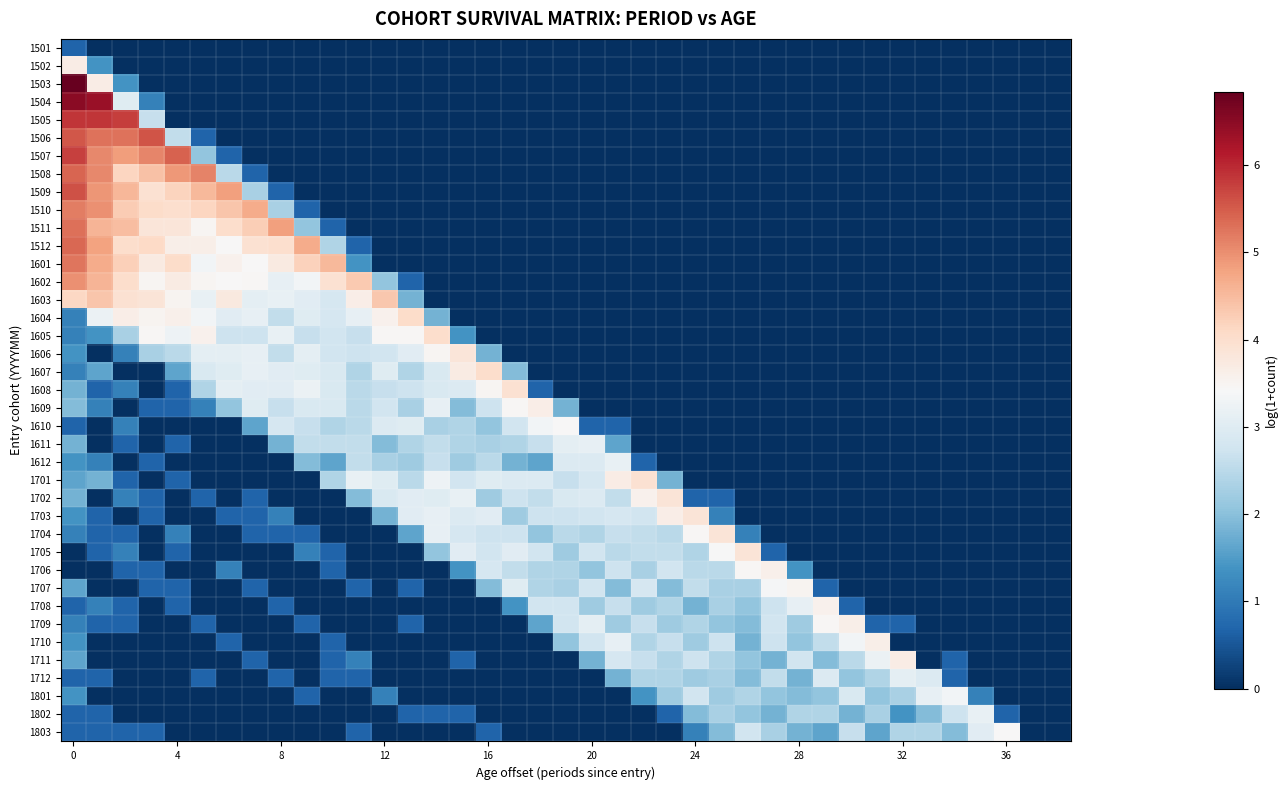

Reading left to right, what are all the values shown in this chart?

1501: 0.7	0.0	0.0	0.0	0.0	0.0	0.0	0.0	0.0	0.0	0.0	0.0	0.0	0.0	0.0	0.0	0.0	0.0	0.0	0.0	0.0	0.0	0.0	0.0	0.0	0.0	0.0	0.0	0.0	0.0	0.0	0.0	0.0	0.0	0.0	0.0	0.0	0.0	0.0
1502: 3.7	1.4	0.0	0.0	0.0	0.0	0.0	0.0	0.0	0.0	0.0	0.0	0.0	0.0	0.0	0.0	0.0	0.0	0.0	0.0	0.0	0.0	0.0	0.0	0.0	0.0	0.0	0.0	0.0	0.0	0.0	0.0	0.0	0.0	0.0	0.0	0.0	0.0	0.0
1503: 6.8	3.7	1.4	0.0	0.0	0.0	0.0	0.0	0.0	0.0	0.0	0.0	0.0	0.0	0.0	0.0	0.0	0.0	0.0	0.0	0.0	0.0	0.0	0.0	0.0	0.0	0.0	0.0	0.0	0.0	0.0	0.0	0.0	0.0	0.0	0.0	0.0	0.0	0.0
1504: 6.5	6.4	3.0	1.1	0.0	0.0	0.0	0.0	0.0	0.0	0.0	0.0	0.0	0.0	0.0	0.0	0.0	0.0	0.0	0.0	0.0	0.0	0.0	0.0	0.0	0.0	0.0	0.0	0.0	0.0	0.0	0.0	0.0	0.0	0.0	0.0	0.0	0.0	0.0
1505: 5.9	5.9	5.8	2.6	0.0	0.0	0.0	0.0	0.0	0.0	0.0	0.0	0.0	0.0	0.0	0.0	0.0	0.0	0.0	0.0	0.0	0.0	0.0	0.0	0.0	0.0	0.0	0.0	0.0	0.0	0.0	0.0	0.0	0.0	0.0	0.0	0.0	0.0	0.0
1506: 5.5	5.3	5.3	5.6	2.6	0.7	0.0	0.0	0.0	0.0	0.0	0.0	0.0	0.0	0.0	0.0	0.0	0.0	0.0	0.0	0.0	0.0	0.0	0.0	0.0	0.0	0.0	0.0	0.0	0.0	0.0	0.0	0.0	0.0	0.0	0.0	0.0	0.0	0.0
1507: 5.8	5.0	4.8	5.1	5.4	2.1	0.7	0.0	0.0	0.0	0.0	0.0	0.0	0.0	0.0	0.0	0.0	0.0	0.0	0.0	0.0	0.0	0.0	0.0	0.0	0.0	0.0	0.0	0.0	0.0	0.0	0.0	0.0	0.0	0.0	0.0	0.0	0.0	0.0
1508: 5.4	5.0	4.1	4.4	4.9	5.1	2.5	0.7	0.0	0.0	0.0	0.0	0.0	0.0	0.0	0.0	0.0	0.0	0.0	0.0	0.0	0.0	0.0	0.0	0.0	0.0	0.0	0.0	0.0	0.0	0.0	0.0	0.0	0.0	0.0	0.0	0.0	0.0	0.0
1509: 5.6	4.9	4.5	4.0	4.2	4.5	4.8	2.3	0.7	0.0	0.0	0.0	0.0	0.0	0.0	0.0	0.0	0.0	0.0	0.0	0.0	0.0	0.0	0.0	0.0	0.0	0.0	0.0	0.0	0.0	0.0	0.0	0.0	0.0	0.0	0.0	0.0	0.0	0.0
1510: 5.2	5.0	4.3	4.0	4.0	4.1	4.4	4.7	2.3	0.7	0.0	0.0	0.0	0.0	0.0	0.0	0.0	0.0	0.0	0.0	0.0	0.0	0.0	0.0	0.0	0.0	0.0	0.0	0.0	0.0	0.0	0.0	0.0	0.0	0.0	0.0	0.0	0.0	0.0
1511: 5.3	4.6	4.5	3.8	3.8	3.5	4.0	4.3	4.8	2.1	0.7	0.0	0.0	0.0	0.0	0.0	0.0	0.0	0.0	0.0	0.0	0.0	0.0	0.0	0.0	0.0	0.0	0.0	0.0	0.0	0.0	0.0	0.0	0.0	0.0	0.0	0.0	0.0	0.0
1512: 5.4	4.8	4.0	4.1	3.6	3.6	3.4	4.0	4.0	4.7	2.4	0.7	0.0	0.0	0.0	0.0	0.0	0.0	0.0	0.0	0.0	0.0	0.0	0.0	0.0	0.0	0.0	0.0	0.0	0.0	0.0	0.0	0.0	0.0	0.0	0.0	0.0	0.0	0.0
1601: 5.3	4.7	4.2	3.7	4.1	3.3	3.6	3.4	3.7	4.2	4.5	1.4	0.0	0.0	0.0	0.0	0.0	0.0	0.0	0.0	0.0	0.0	0.0	0.0	0.0	0.0	0.0	0.0	0.0	0.0	0.0	0.0	0.0	0.0	0.0	0.0	0.0	0.0	0.0
1602: 5.0	4.6	4.0	3.5	3.7	3.5	3.4	3.5	3.1	3.3	3.9	4.3	2.1	0.7	0.0	0.0	0.0	0.0	0.0	0.0	0.0	0.0	0.0	0.0	0.0	0.0	0.0	0.0	0.0	0.0	0.0	0.0	0.0	0.0	0.0	0.0	0.0	0.0	0.0
1603: 4.1	4.4	3.9	3.9	3.5	3.2	3.8	3.1	3.2	3.0	2.8	3.6	4.3	1.8	0.0	0.0	0.0	0.0	0.0	0.0	0.0	0.0	0.0	0.0	0.0	0.0	0.0	0.0	0.0	0.0	0.0	0.0	0.0	0.0	0.0	0.0	0.0	0.0	0.0
1604: 1.1	3.2	3.6	3.5	3.6	3.3	3.0	3.1	2.6	3.0	2.8	3.1	3.6	4.0	1.8	0.0	0.0	0.0	0.0	0.0	0.0	0.0	0.0	0.0	0.0	0.0	0.0	0.0	0.0	0.0	0.0	0.0	0.0	0.0	0.0	0.0	0.0	0.0	0.0
1605: 1.1	1.4	2.3	3.5	3.3	3.6	2.7	2.7	3.2	2.6	2.8	2.6	3.5	3.5	4.0	1.4	0.0	0.0	0.0	0.0	0.0	0.0	0.0	0.0	0.0	0.0	0.0	0.0	0.0	0.0	0.0	0.0	0.0	0.0	0.0	0.0	0.0	0.0	0.0
1606: 1.4	0.0	1.1	2.3	2.5	3.1	3.1	3.1	2.6	3.1	2.8	2.7	2.8	3.0	3.5	3.8	1.8	0.0	0.0	0.0	0.0	0.0	0.0	0.0	0.0	0.0	0.0	0.0	0.0	0.0	0.0	0.0	0.0	0.0	0.0	0.0	0.0	0.0	0.0
1607: 1.1	1.6	0.0	0.0	1.6	2.9	3.0	3.1	3.0	3.0	2.9	2.4	3.0	2.4	2.9	3.7	4.0	1.9	0.0	0.0	0.0	0.0	0.0	0.0	0.0	0.0	0.0	0.0	0.0	0.0	0.0	0.0	0.0	0.0	0.0	0.0	0.0	0.0	0.0
1608: 1.8	0.7	1.1	0.0	0.7	2.4	3.1	3.0	3.0	3.2	2.9	2.5	2.6	2.7	2.9	2.9	3.5	4.0	0.7	0.0	0.0	0.0	0.0	0.0	0.0	0.0	0.0	0.0	0.0	0.0	0.0	0.0	0.0	0.0	0.0	0.0	0.0	0.0	0.0
1609: 1.9	1.1	0.0	0.7	0.7	1.1	2.1	3.0	2.6	2.9	2.9	2.5	2.8	2.3	3.1	1.9	2.7	3.5	3.6	1.8	0.0	0.0	0.0	0.0	0.0	0.0	0.0	0.0	0.0	0.0	0.0	0.0	0.0	0.0	0.0	0.0	0.0	0.0	0.0
1610: 0.7	0.0	1.1	0.0	0.0	0.0	0.0	1.6	2.8	2.6	2.4	2.5	2.9	3.0	2.3	2.4	2.1	2.8	3.3	3.4	0.7	0.7	0.0	0.0	0.0	0.0	0.0	0.0	0.0	0.0	0.0	0.0	0.0	0.0	0.0	0.0	0.0	0.0	0.0
1611: 1.8	0.0	0.7	0.0	0.7	0.0	0.0	0.0	1.8	2.6	2.6	2.6	1.9	2.4	2.6	2.4	2.3	2.4	2.6	3.1	3.1	1.6	0.0	0.0	0.0	0.0	0.0	0.0	0.0	0.0	0.0	0.0	0.0	0.0	0.0	0.0	0.0	0.0	0.0
1612: 1.4	1.1	0.0	0.7	0.0	0.0	0.0	0.0	0.0	1.9	1.6	2.6	2.3	2.2	2.6	2.2	2.5	1.8	1.6	2.9	2.9	3.2	0.7	0.0	0.0	0.0	0.0	0.0	0.0	0.0	0.0	0.0	0.0	0.0	0.0	0.0	0.0	0.0	0.0
1701: 1.6	1.8	0.7	0.0	0.7	0.0	0.0	0.0	0.0	0.0	2.4	3.2	3.0	2.5	3.3	2.8	3.0	2.9	2.9	2.6	2.8	3.7	4.0	1.8	0.0	0.0	0.0	0.0	0.0	0.0	0.0	0.0	0.0	0.0	0.0	0.0	0.0	0.0	0.0
1702: 1.8	0.0	1.1	0.7	0.0	0.7	0.0	0.7	0.0	0.0	0.0	1.9	2.9	3.0	3.0	3.2	2.2	2.7	2.6	2.9	2.9	2.6	3.6	3.9	0.7	0.7	0.0	0.0	0.0	0.0	0.0	0.0	0.0	0.0	0.0	0.0	0.0	0.0	0.0
1703: 1.4	0.7	0.0	0.7	0.0	0.0	0.7	0.7	1.1	0.0	0.0	0.0	1.8	3.0	3.1	2.9	3.0	2.2	2.7	2.7	2.8	2.8	2.8	3.6	3.9	1.1	0.0	0.0	0.0	0.0	0.0	0.0	0.0	0.0	0.0	0.0	0.0	0.0	0.0
1704: 1.1	0.7	0.7	0.0	1.1	0.0	0.0	0.7	0.7	0.7	0.0	0.0	0.0	1.6	3.1	2.8	2.7	2.7	2.1	2.5	2.4	2.6	2.6	2.5	3.5	3.9	1.1	0.0	0.0	0.0	0.0	0.0	0.0	0.0	0.0	0.0	0.0	0.0	0.0
1705: 0.0	0.7	1.1	0.0	0.7	0.0	0.0	0.0	0.0	1.1	0.7	0.0	0.0	0.0	2.1	3.0	2.8	3.0	2.8	2.2	2.8	2.5	2.6	2.6	2.4	3.4	3.9	0.7	0.0	0.0	0.0	0.0	0.0	0.0	0.0	0.0	0.0	0.0	0.0
1706: 0.0	0.0	0.7	0.7	0.0	0.0	1.1	0.0	0.0	0.0	0.7	0.0	0.0	0.0	0.0	1.4	2.8	2.6	2.4	2.4	2.1	2.7	2.3	2.8	2.5	2.5	3.5	3.6	1.4	0.0	0.0	0.0	0.0	0.0	0.0	0.0	0.0	0.0	0.0
1707: 1.6	0.0	0.0	0.7	0.7	0.0	0.0	0.7	0.0	0.0	0.0	0.7	0.0	0.7	0.0	0.0	1.9	3.0	2.4	2.3	2.8	1.9	2.8	1.9	2.6	2.3	2.3	3.4	3.5	0.7	0.0	0.0	0.0	0.0	0.0	0.0	0.0	0.0	0.0
1708: 0.7	1.1	0.7	0.0	0.7	0.0	0.0	0.0	0.7	0.0	0.0	0.0	0.0	0.0	0.0	0.0	0.0	1.4	2.8	2.8	2.2	2.6	2.2	2.4	1.8	2.3	2.1	2.7	3.1	3.6	0.7	0.0	0.0	0.0	0.0	0.0	0.0	0.0	0.0
1709: 1.1	0.7	0.7	0.0	0.0	0.7	0.0	0.0	0.0	0.7	0.0	0.0	0.0	0.7	0.0	0.0	0.0	0.0	1.6	2.8	3.1	2.2	2.6	2.2	2.4	2.1	1.9	2.8	2.2	3.5	3.6	0.7	0.7	0.0	0.0	0.0	0.0	0.0	0.0
1710: 1.4	0.0	0.0	0.0	0.0	0.0	0.7	0.0	0.0	0.0	0.7	0.0	0.0	0.0	0.0	0.0	0.0	0.0	0.0	2.1	2.8	3.1	2.4	2.6	2.2	2.7	1.8	2.7	2.1	2.6	3.3	3.6	0.0	0.0	0.0	0.0	0.0	0.0	0.0
1711: 1.6	0.0	0.0	0.0	0.0	0.0	0.0	0.7	0.0	0.0	0.7	1.1	0.0	0.0	0.0	0.7	0.0	0.0	0.0	0.0	1.8	2.8	2.6	2.4	2.7	2.4	2.1	1.8	2.8	1.9	2.5	3.2	3.7	0.0	0.7	0.0	0.0	0.0	0.0
1712: 0.7	0.7	0.0	0.0	0.0	0.7	0.0	0.0	0.7	0.0	0.7	0.7	0.0	0.0	0.0	0.0	0.0	0.0	0.0	0.0	0.0	1.8	2.4	2.4	2.2	2.3	1.9	2.6	1.8	2.9	2.1	2.4	3.1	2.9	0.7	0.0	0.0	0.0	0.0
1801: 1.4	0.0	0.0	0.0	0.0	0.0	0.0	0.0	0.0	0.7	0.0	0.0	1.1	0.0	0.0	0.0	0.0	0.0	0.0	0.0	0.0	0.0	1.4	2.2	2.8	2.2	2.4	2.1	1.9	2.1	2.9	2.1	2.3	3.1	3.3	1.1	0.0	0.0	0.0
1802: 0.7	0.7	0.0	0.0	0.0	0.0	0.0	0.0	0.0	0.0	0.0	0.0	0.0	0.7	0.7	0.7	0.0	0.0	0.0	0.0	0.0	0.0	0.0	0.7	1.9	2.3	2.1	1.8	2.4	2.4	1.8	2.3	1.4	1.9	2.7	3.2	0.7	0.0	0.0
1803: 0.7	0.7	0.7	0.7	0.0	0.0	0.0	0.0	0.0	0.0	0.0	0.7	0.0	0.0	0.0	0.0	0.7	0.0	0.0	0.0	0.0	0.0	0.0	0.0	1.1	1.9	2.8	2.3	1.8	1.6	2.6	1.6	2.4	2.4	1.9	3.0	3.4	0.0	0.0